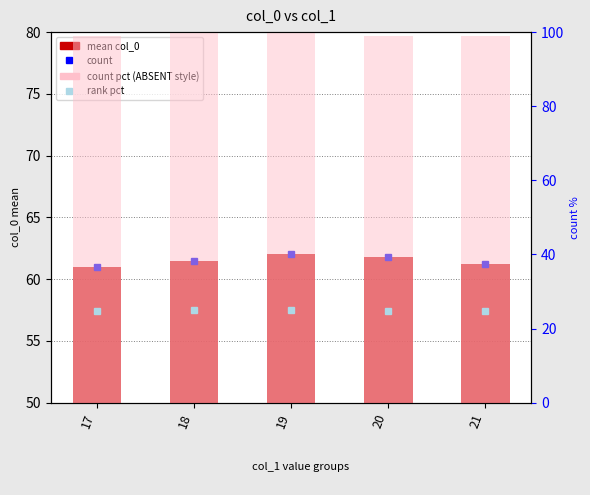

Which category has the lowest value in the rank pct series?

17